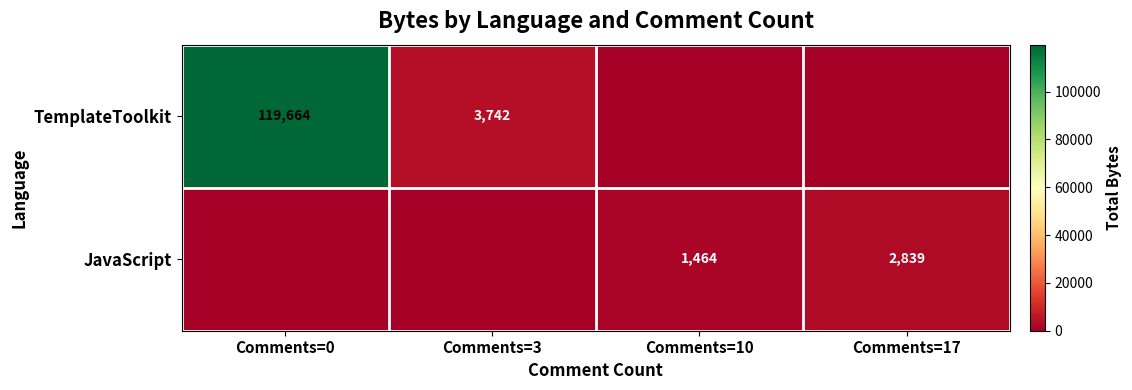

The value of TemplateToolkit at Comments=3 is 1805. True or false?

False